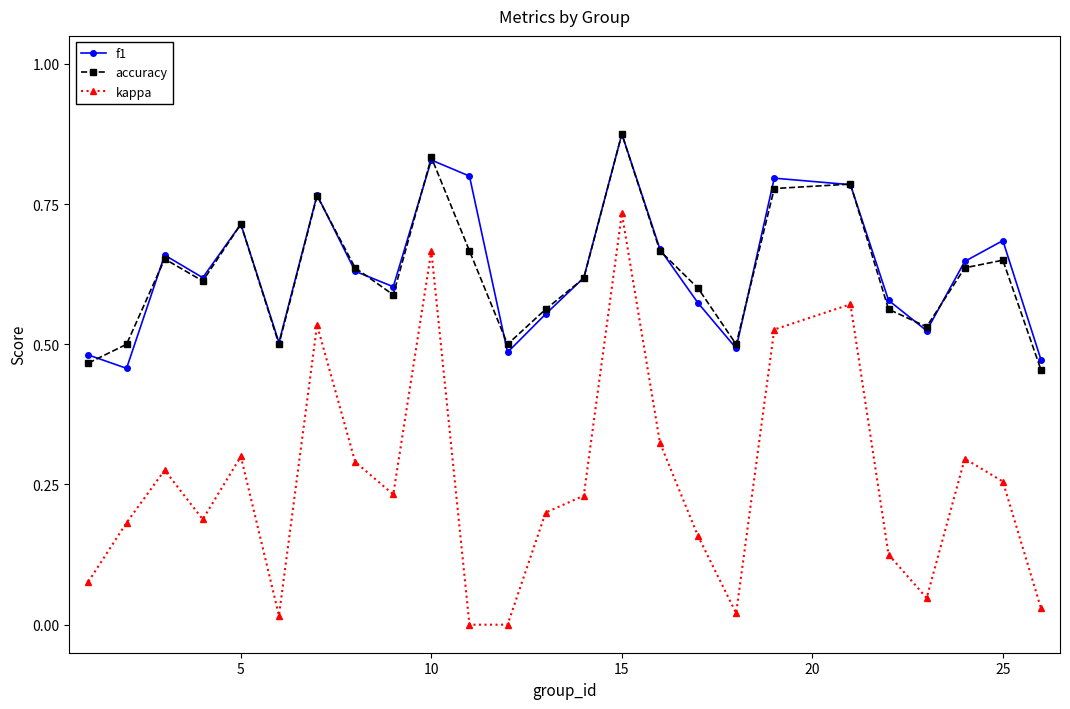

In accuracy, how many points are lower than both neighbors (excluding endpoints)?

6